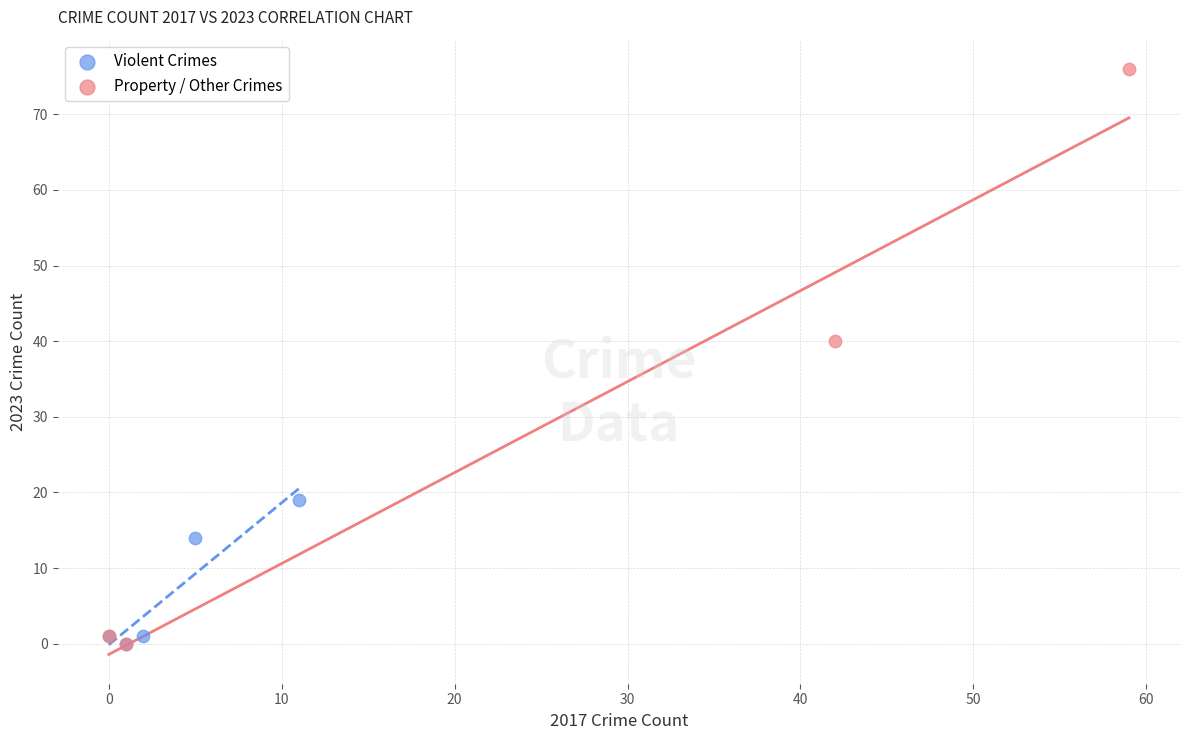

Which series has the widest spread of Y values?

Property / Other Crimes